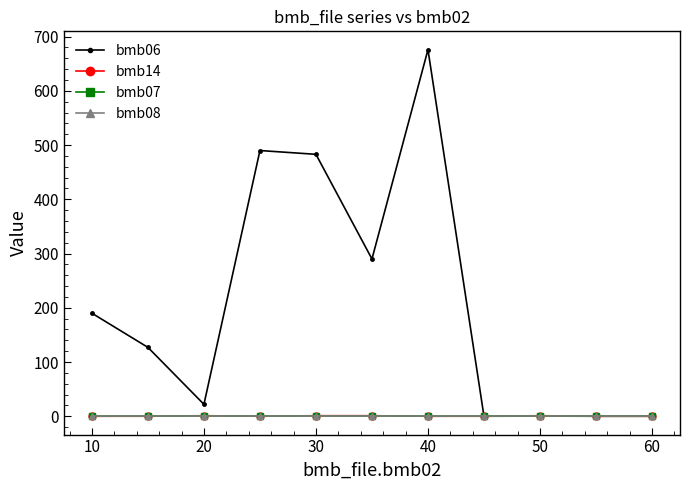

Which series has the largest range (max minus min)?

bmb06